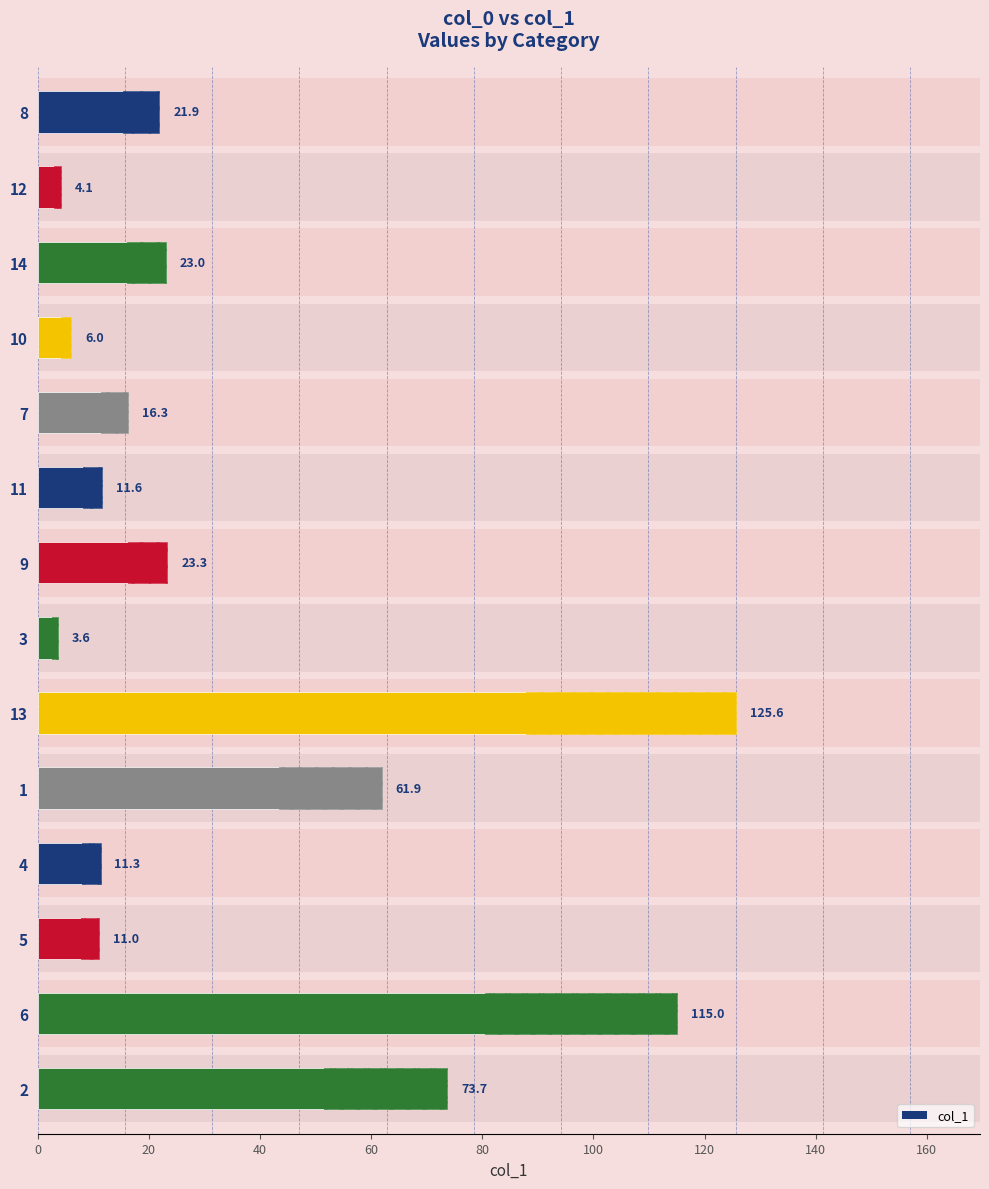

What is the difference between the maximum and minimum values?

122.0